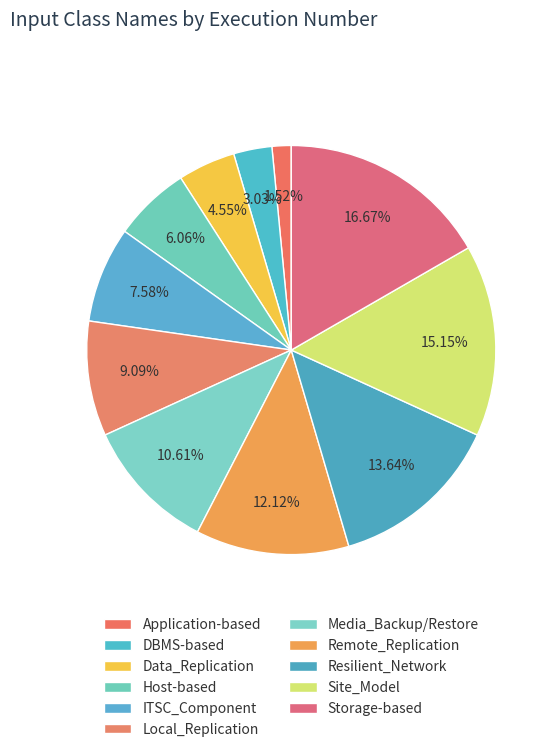

Is there a majority slice in this chart?

No